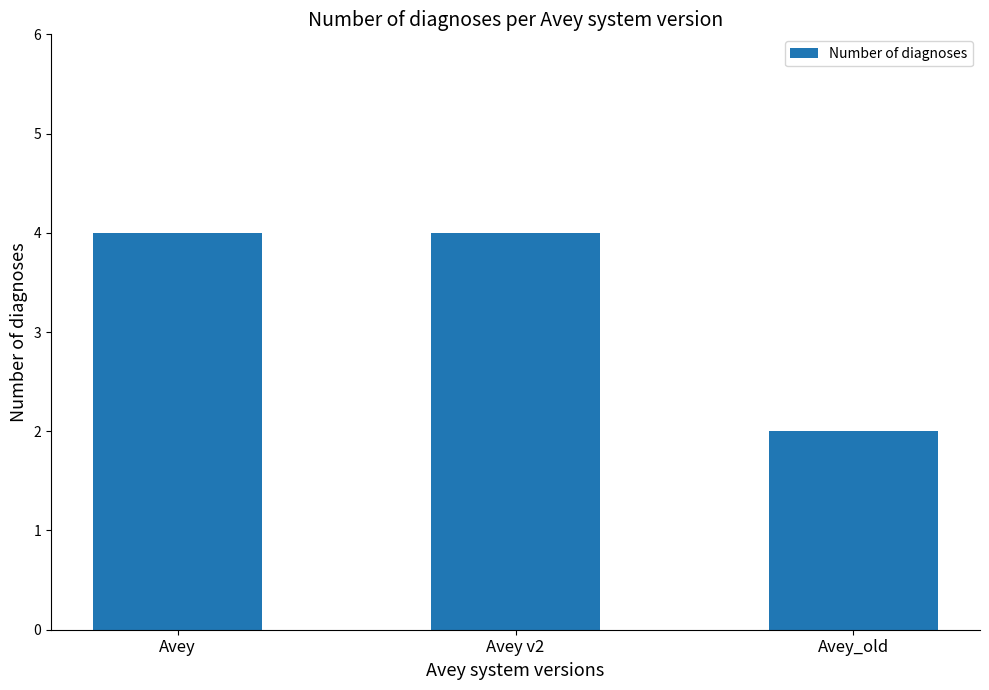

The chart shows a value of 2 at Avey. True or false?

False